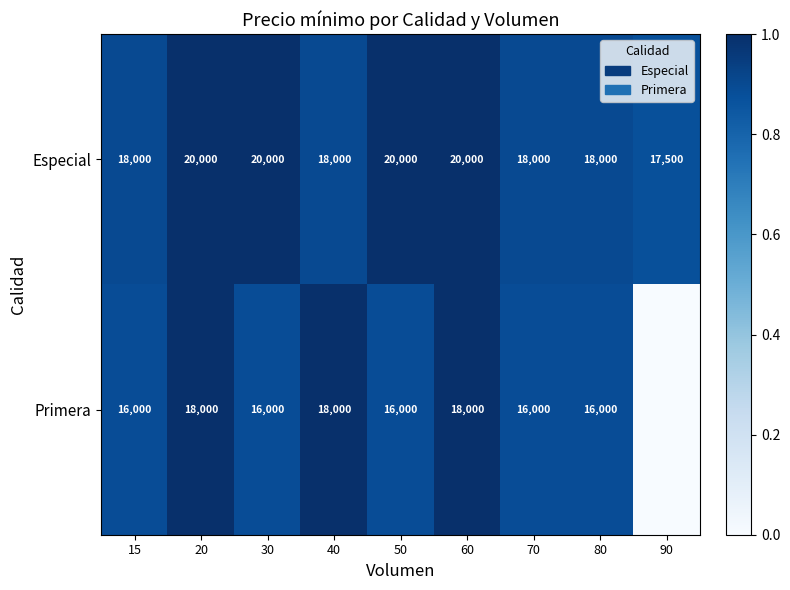

Between 70 and 80, which is larger?

70